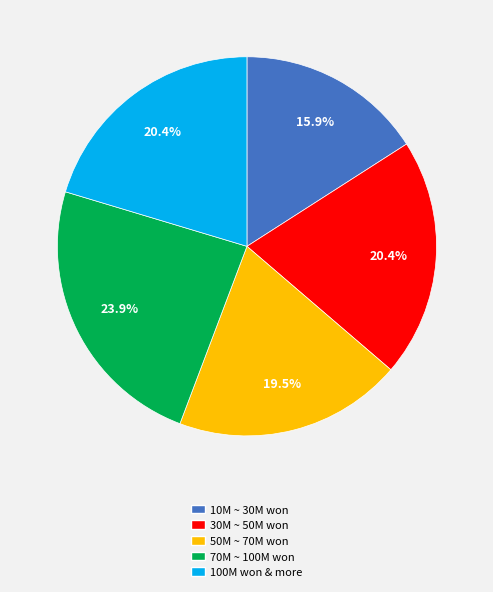

Which slice is the smallest?

10M ~ 30M won